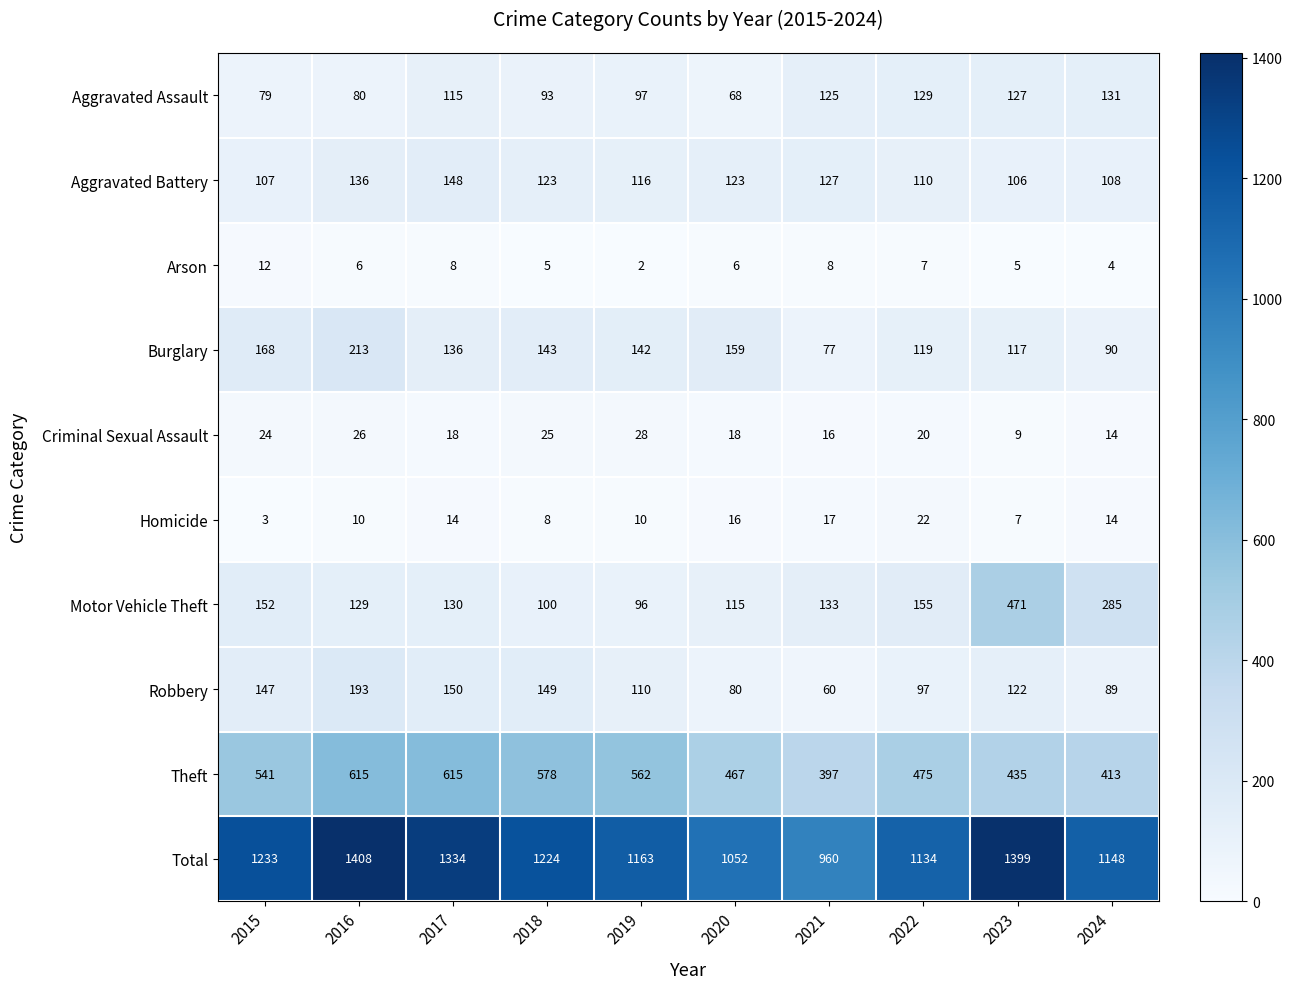

Count the Arson values in the range 5 to 8.

7